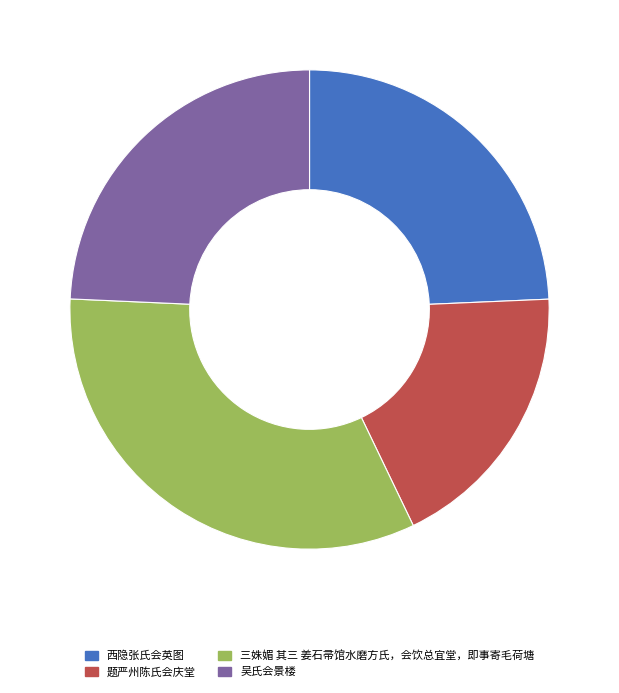

Is 吴氏会景楼 the majority of the pie?

No